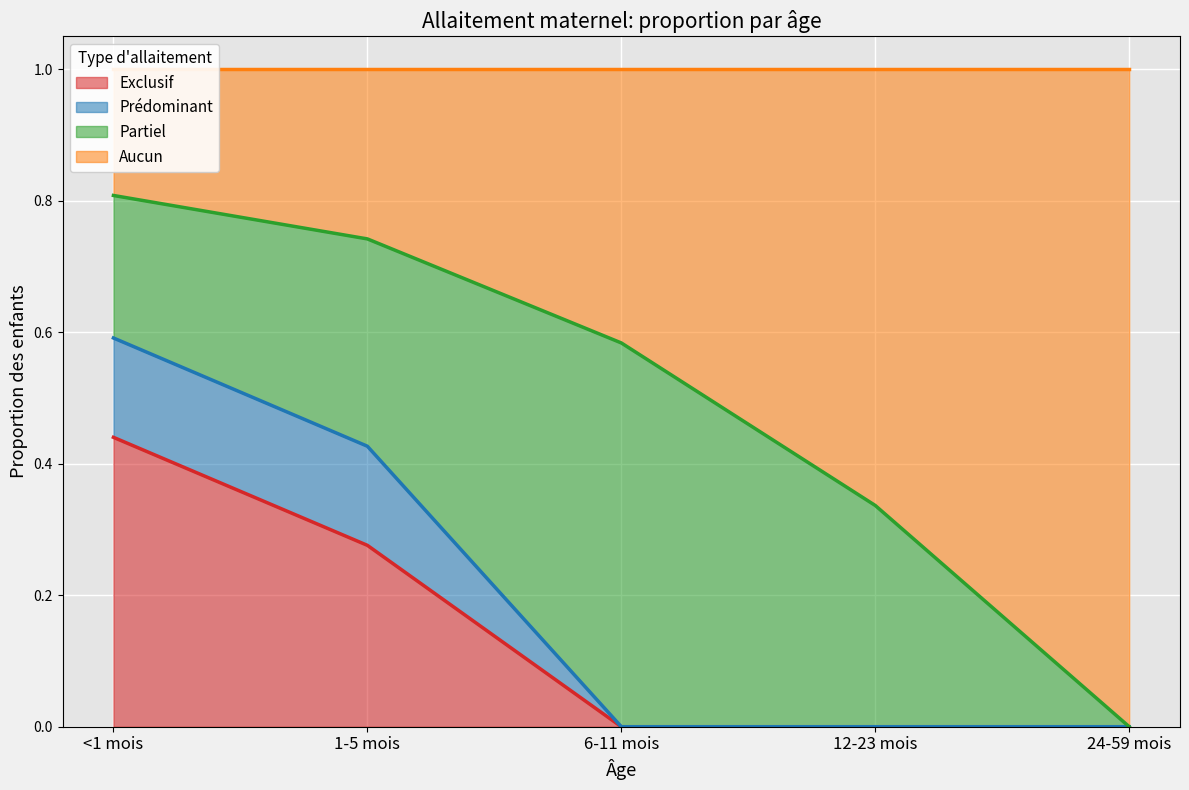

Which category has the lowest value in the Exclusif series?

6-11 mois